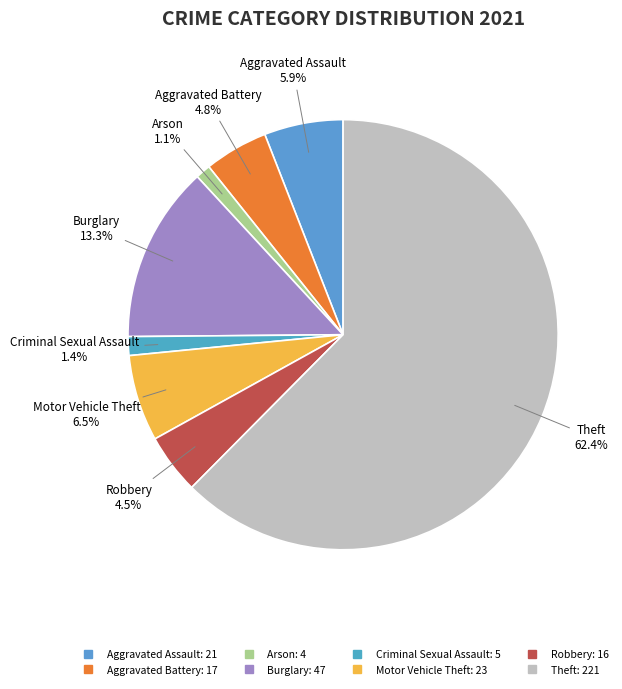

To the nearest percent, what portion does Theft represent?

62%